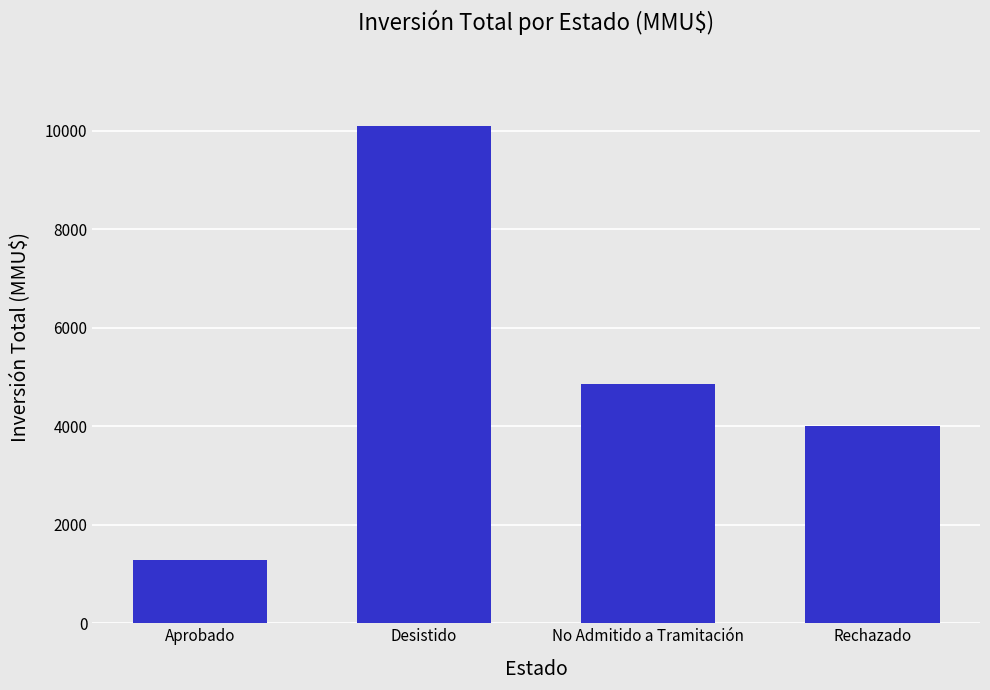

What is the difference between the maximum and second lowest values?

6103